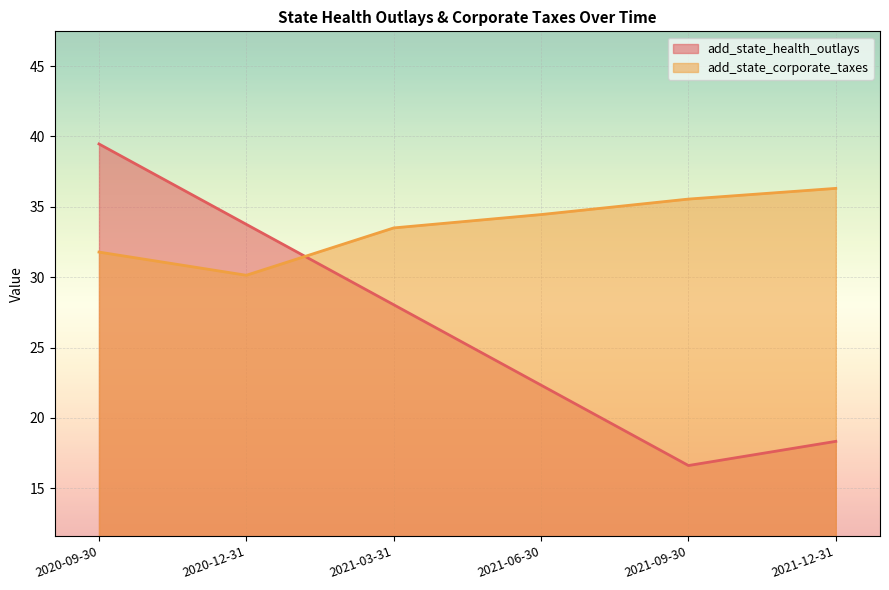

What is the total value across all series at 2020-12-31?

63.9